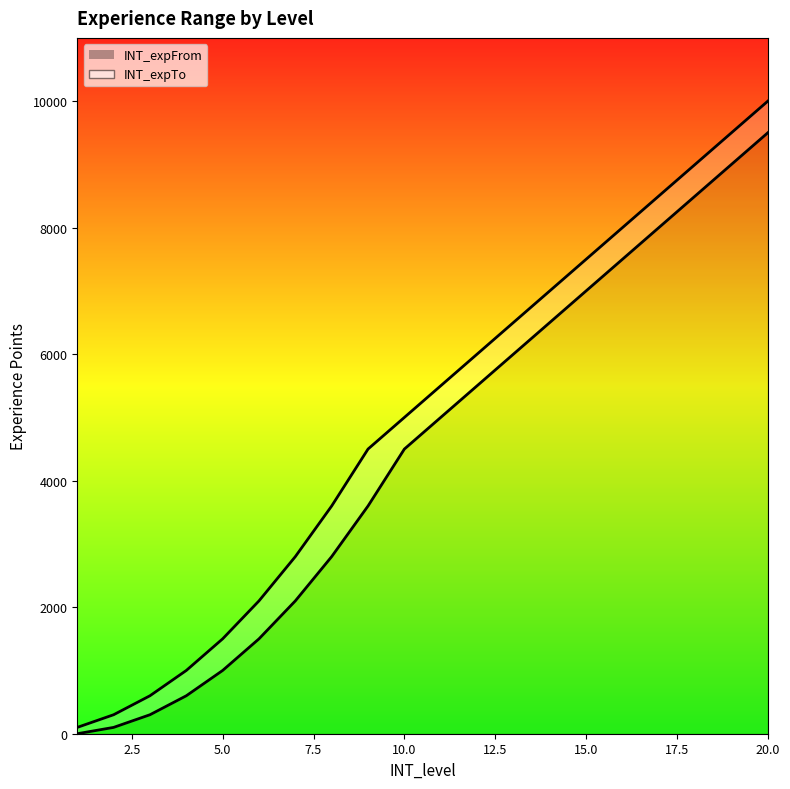

True or false: INT_expFrom and INT_expTo cross at least once.

False